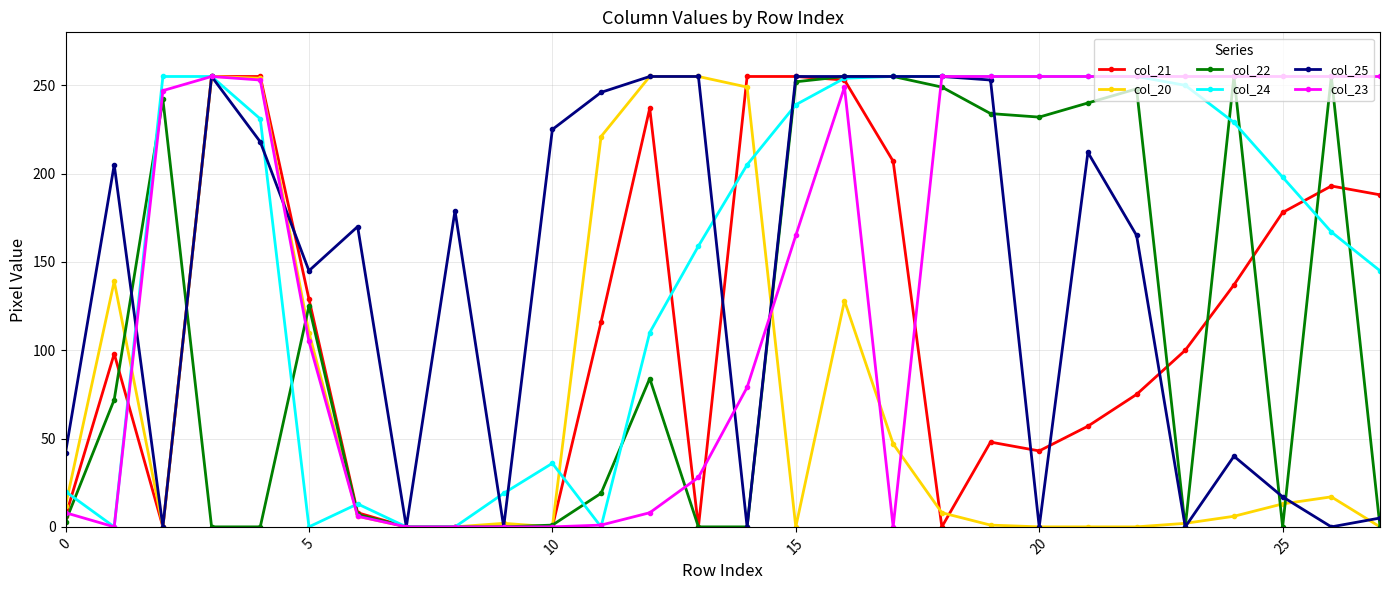

True or false: col_22 has more than 1 interior local peaks.

True